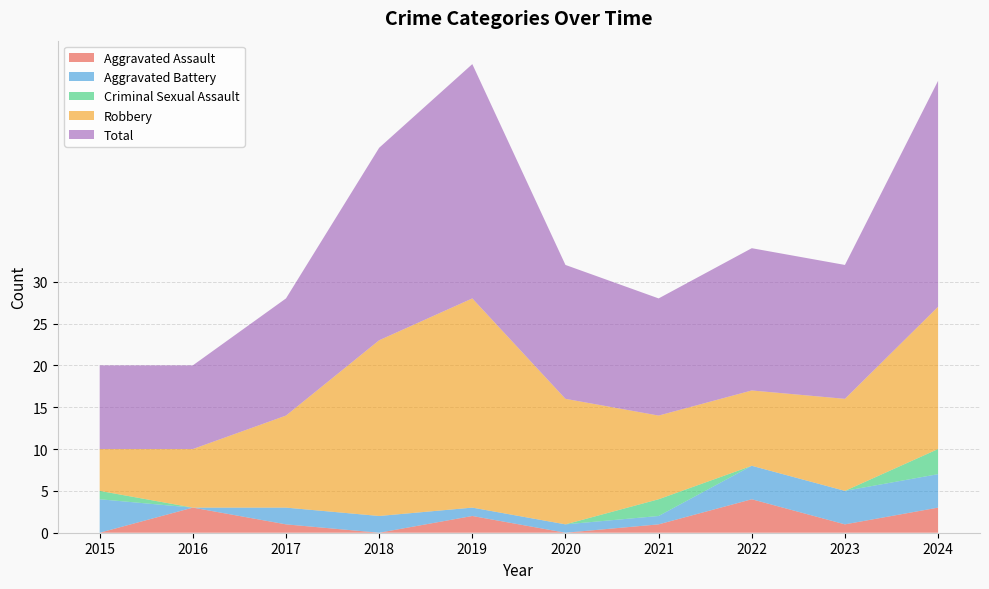

Reading left to right, extract all data points from this chart.

Aggravated Assault: 2015=0	2016=3	2017=1	2018=0	2019=2	2020=0	2021=1	2022=4	2023=1	2024=3
Aggravated Battery: 2015=4	2016=0	2017=2	2018=2	2019=1	2020=1	2021=1	2022=4	2023=4	2024=4
Criminal Sexual Assault: 2015=1	2016=0	2017=0	2018=0	2019=0	2020=0	2021=2	2022=0	2023=0	2024=3
Robbery: 2015=5	2016=7	2017=11	2018=21	2019=25	2020=15	2021=10	2022=9	2023=11	2024=17
Total: 2015=10	2016=10	2017=14	2018=23	2019=28	2020=16	2021=14	2022=17	2023=16	2024=27